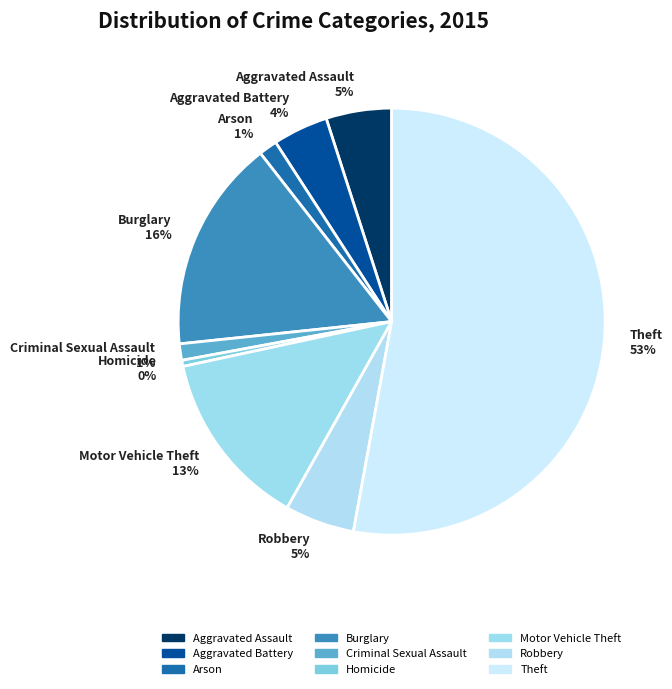

Is the sum of Motor Vehicle Theft and Robbery greater than half?

No